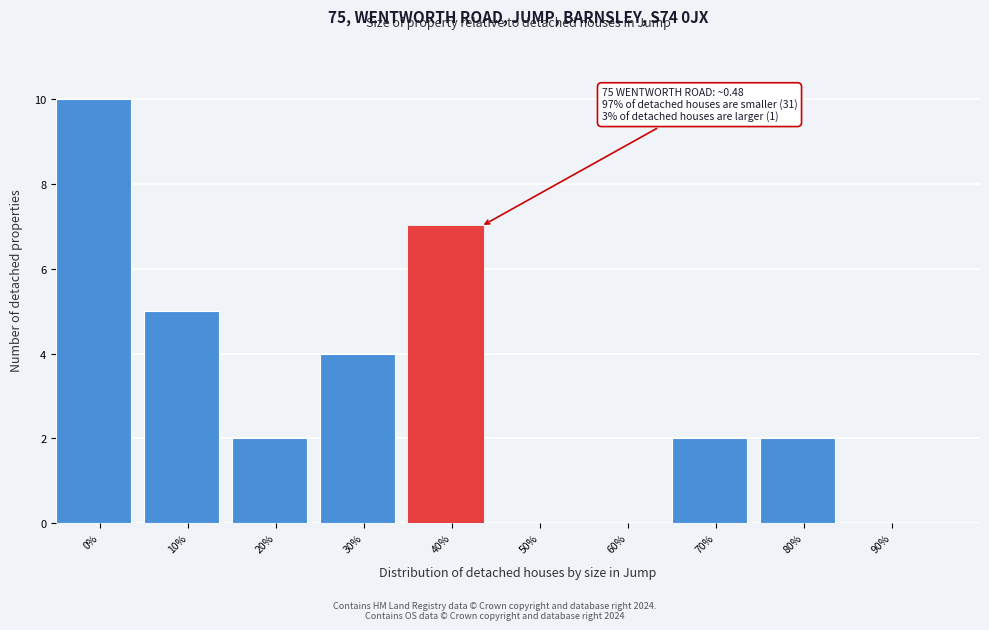

Reading left to right, transcribe all the data shown in this chart.

0%=10	10%=5	20%=2	30%=4	40%=7	50%=0	60%=0	70%=2	80%=2	90%=0